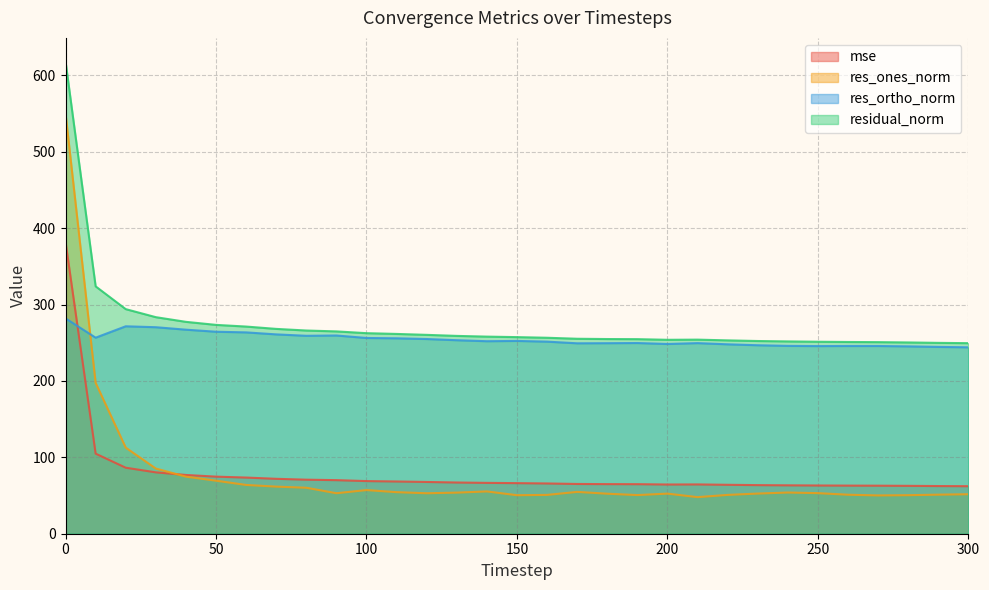

What is the difference between the highest and lowest values at 60?

207.3